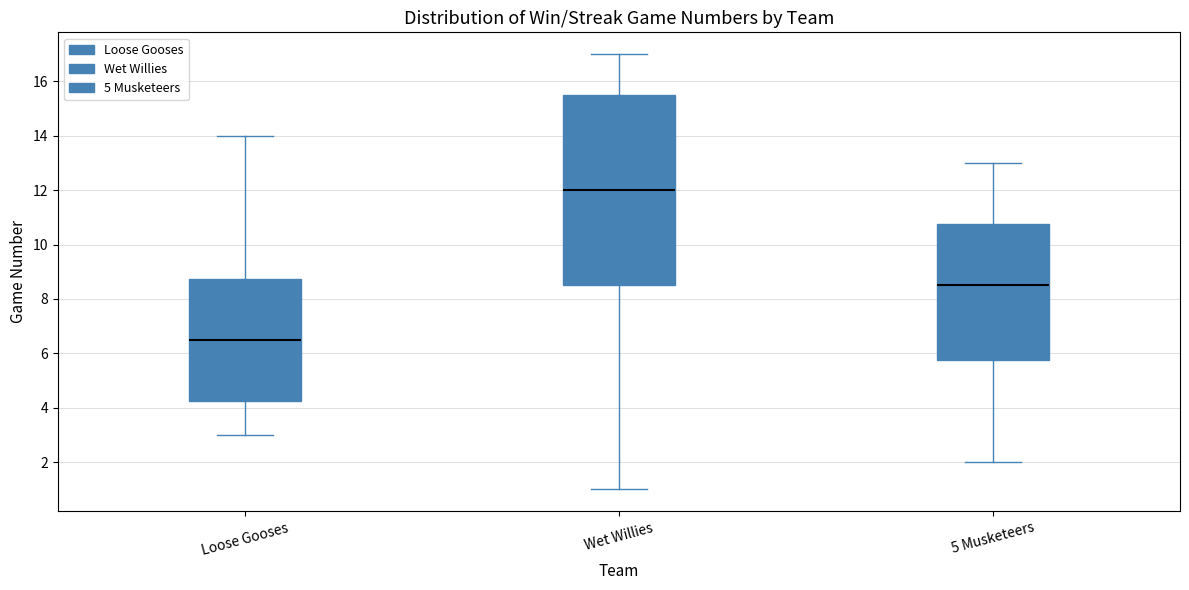

Comparing the boxes themselves (not the whiskers), which one is the tallest?

Wet Willies